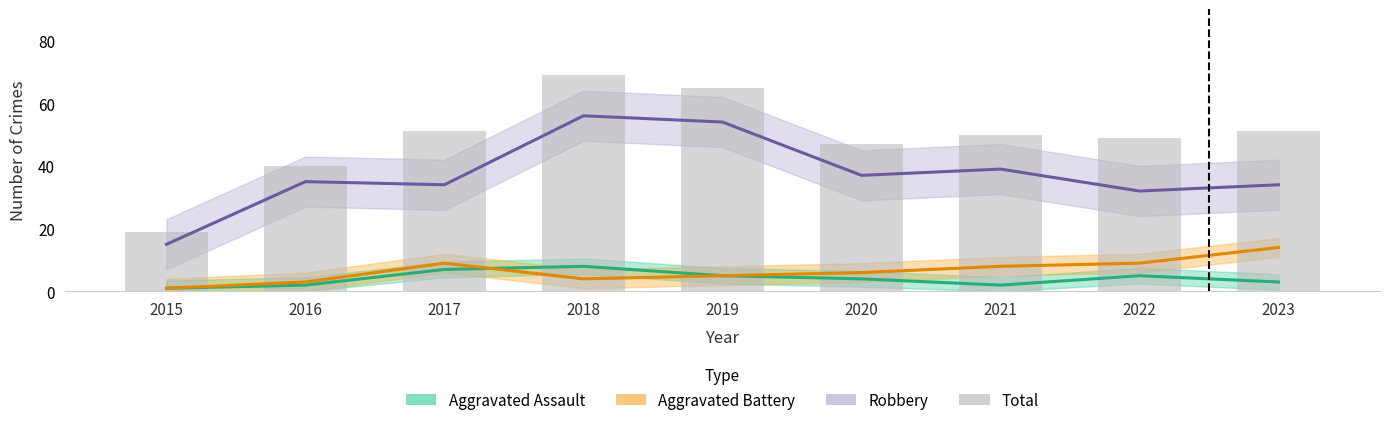

List the labels in order of value, smallest first.

2015, 2016, 2020, 2022, 2021, 2017, 2023, 2019, 2018